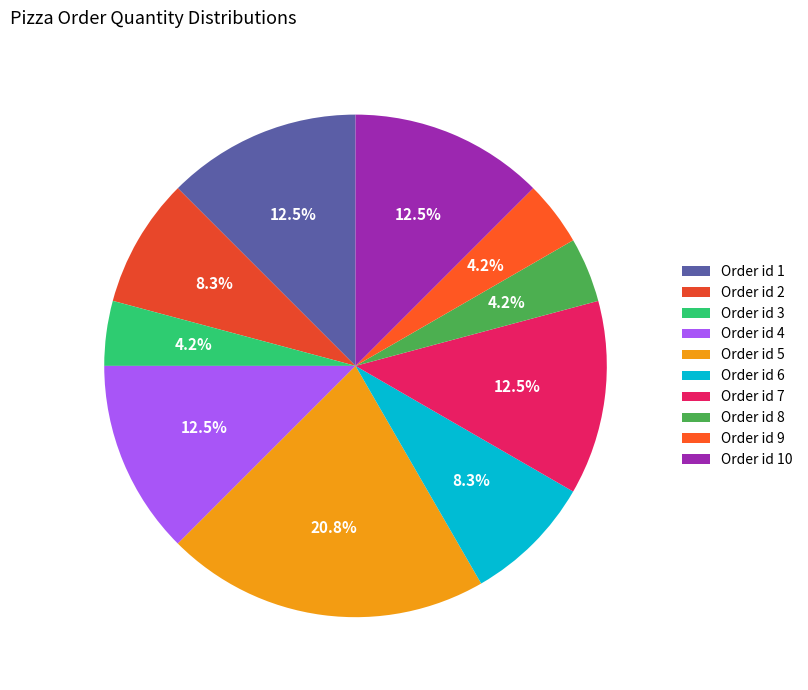

Count the number of slices in the pie.

10